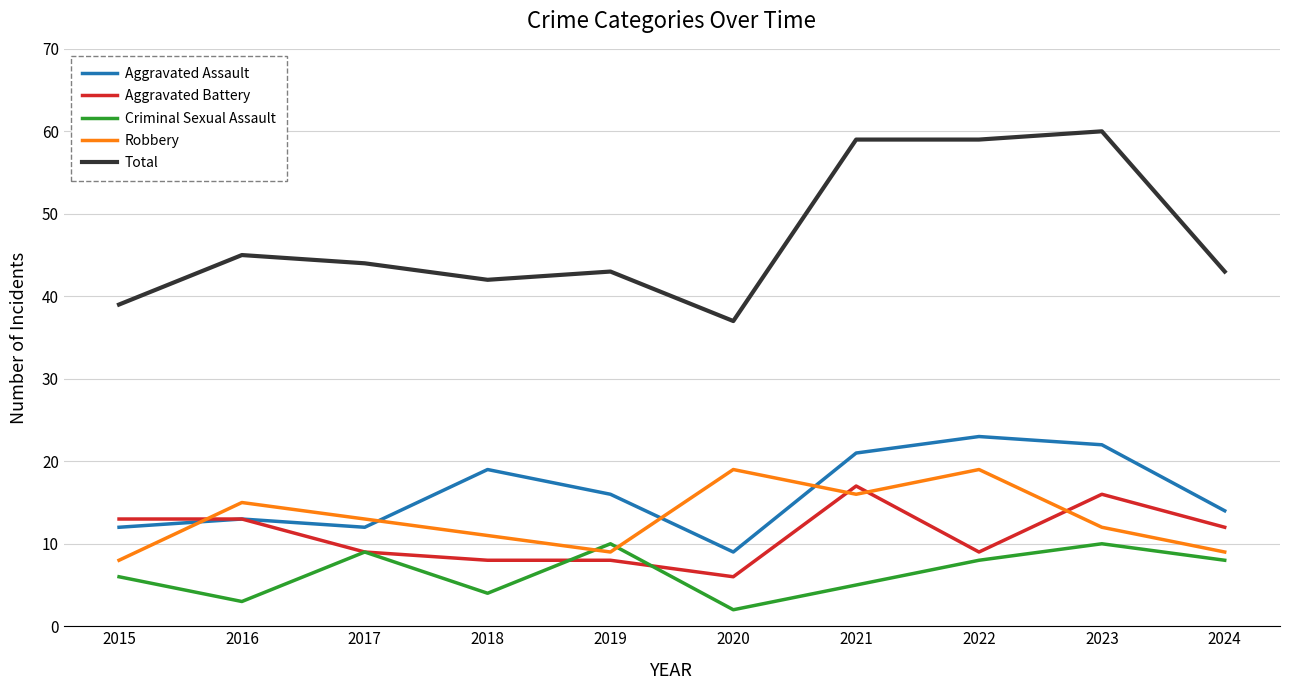

Which series has the largest total across all categories?

Total